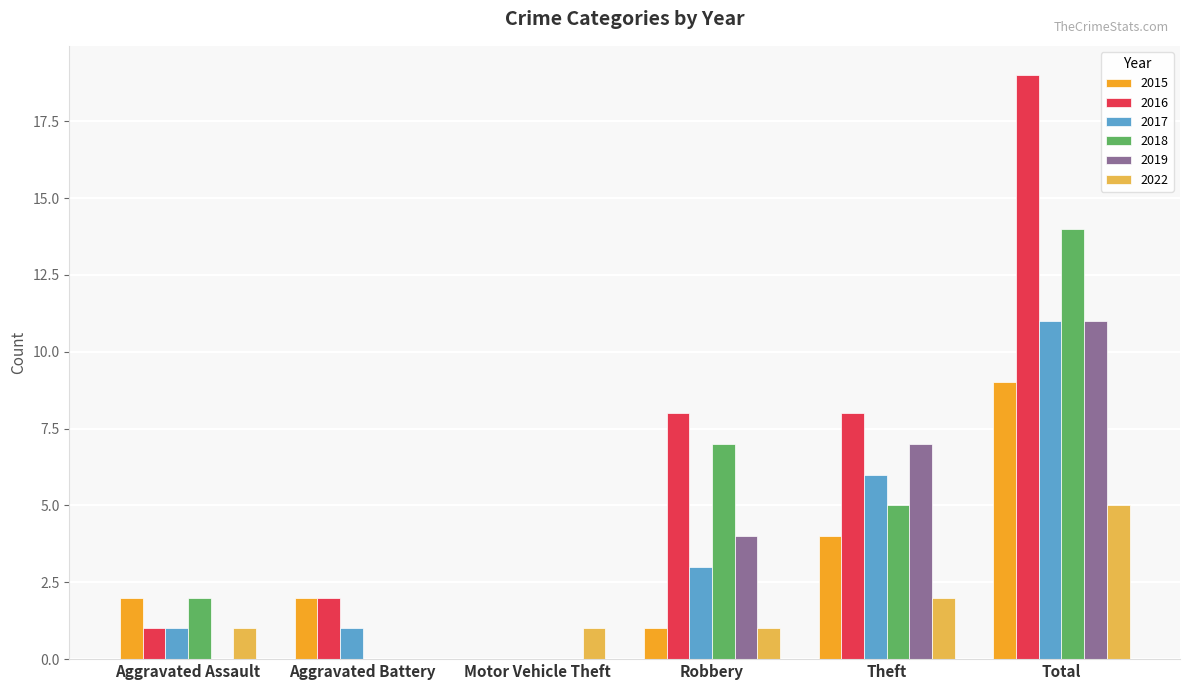

The 2022 series shows 5 at Total. True or false?

True